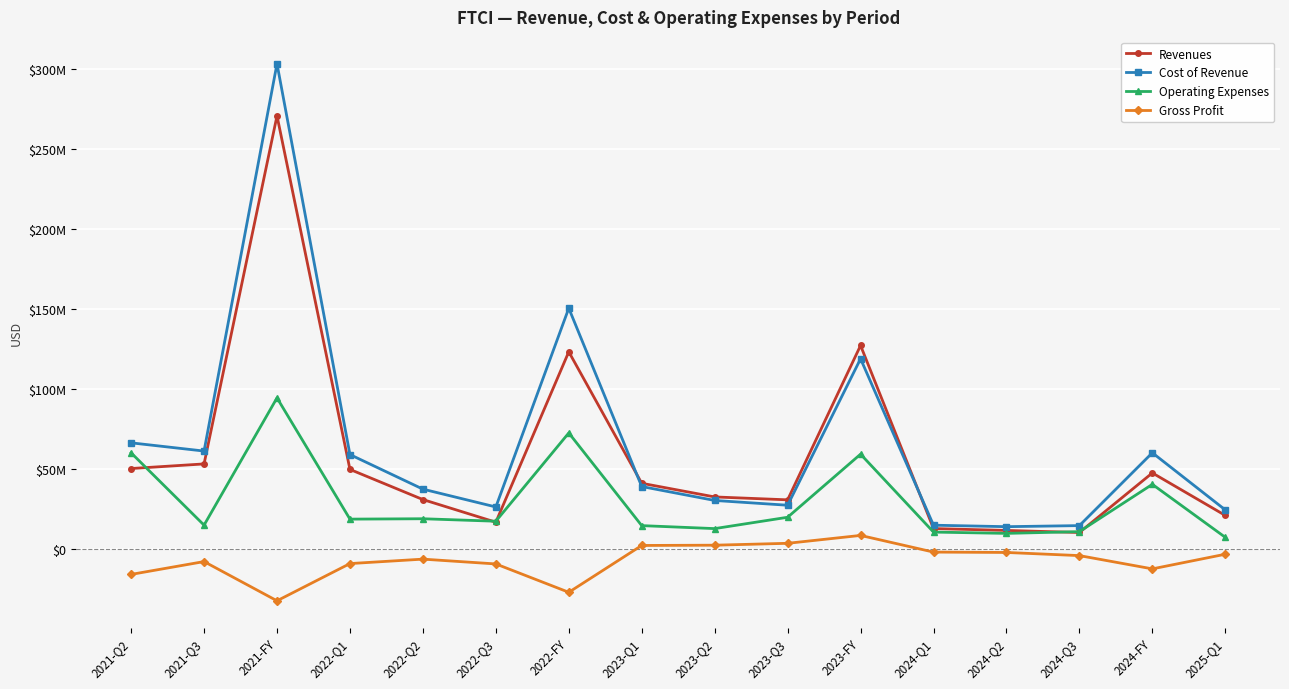

How many interior local peaks does the Revenues series have?

4